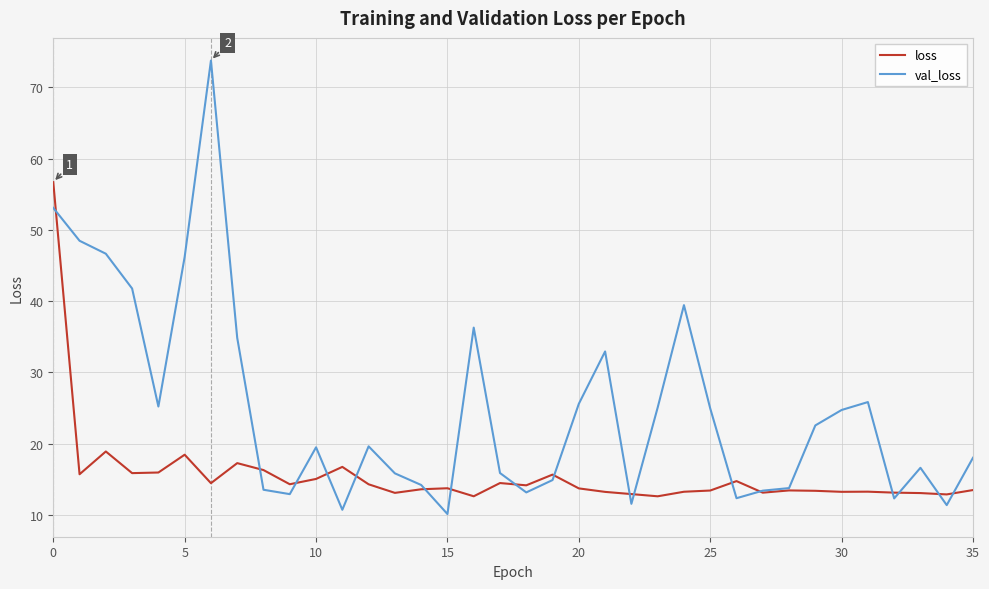

Which series has the largest total across all categories?

val_loss